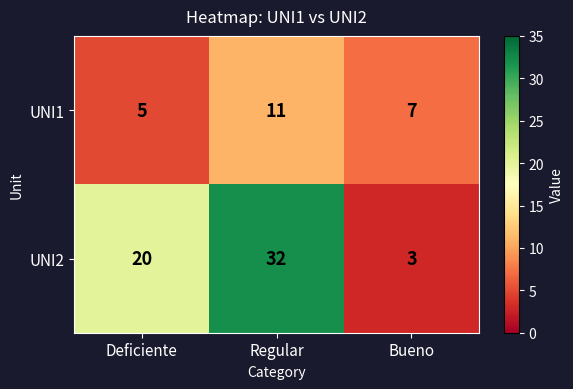

What is the sum of the UNI1 values at Regular and Deficiente?

16